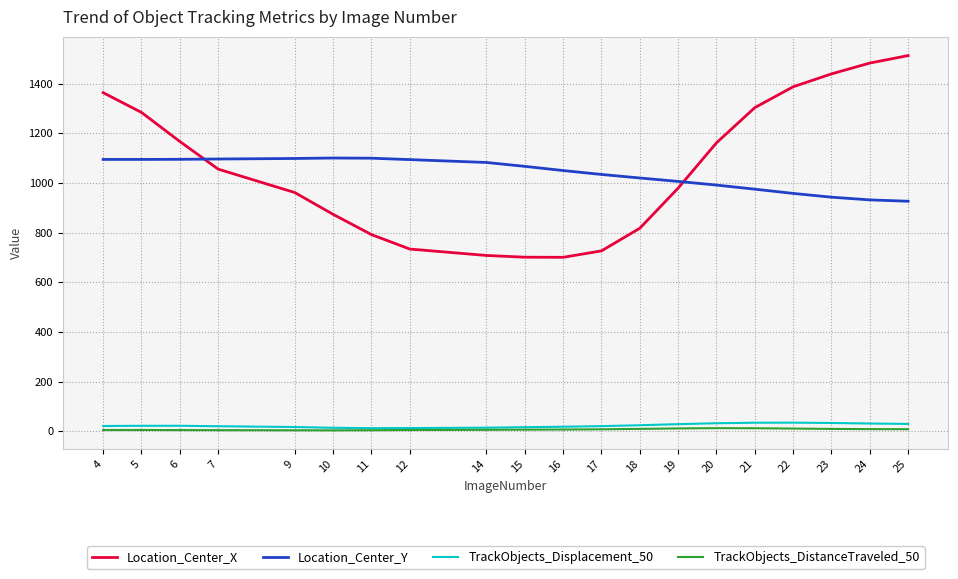

True or false: Location_Center_X has a value of 299.3 at 11.

False